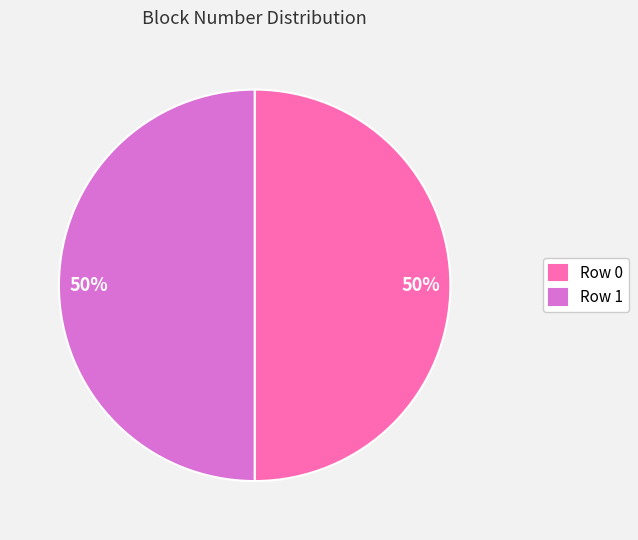

To the nearest percent, what is the average slice percentage?

50%